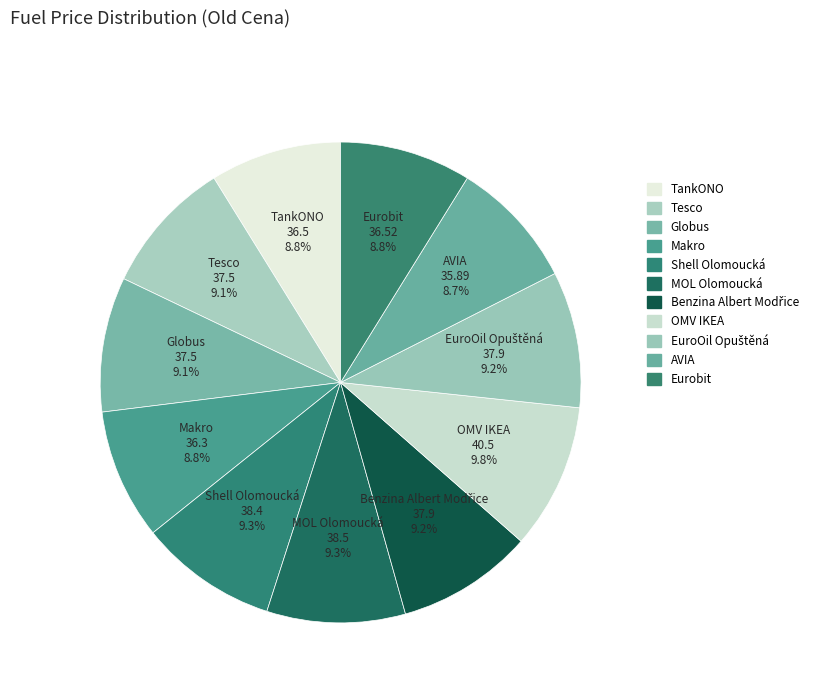

How many slices are in this pie chart?

11